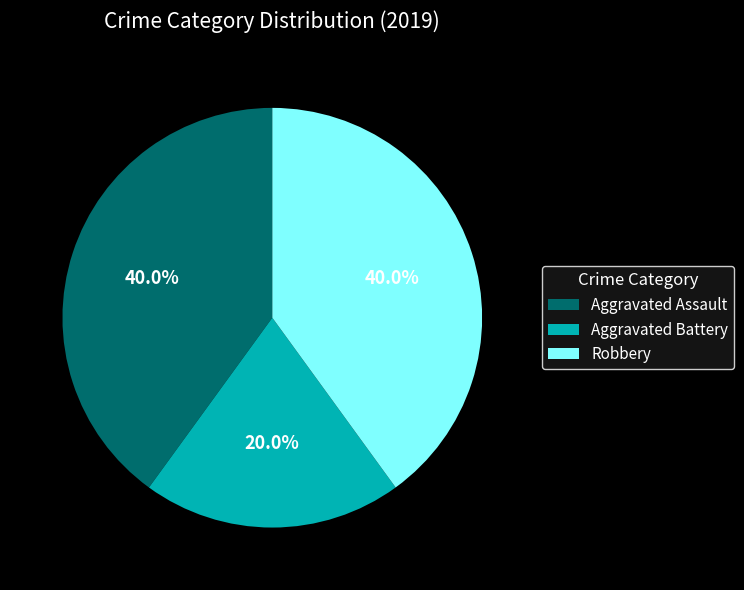

Is there a majority slice in this chart?

No